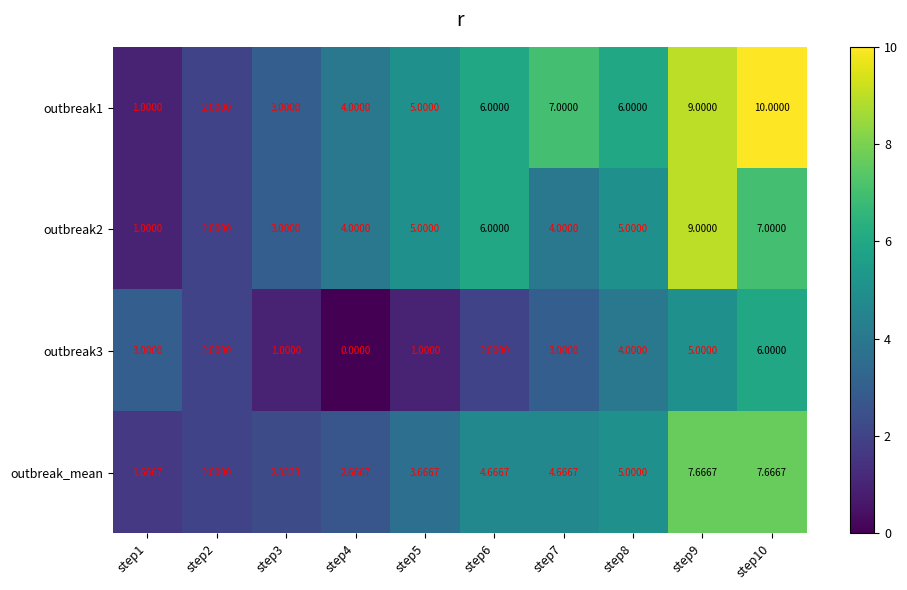

Rank the series at step3 from lowest to highest value.

outbreak3, outbreak_mean, outbreak1, outbreak2